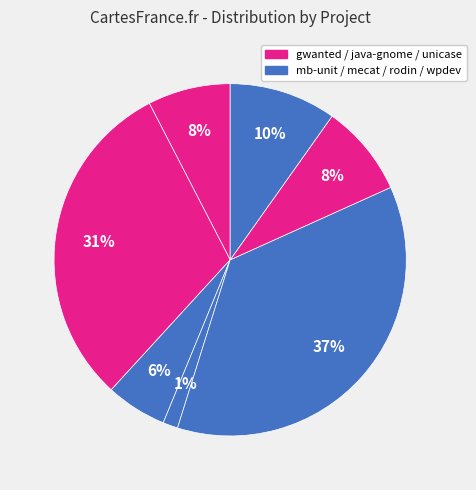

What is the smallest slice in the pie chart?

mecat.csv